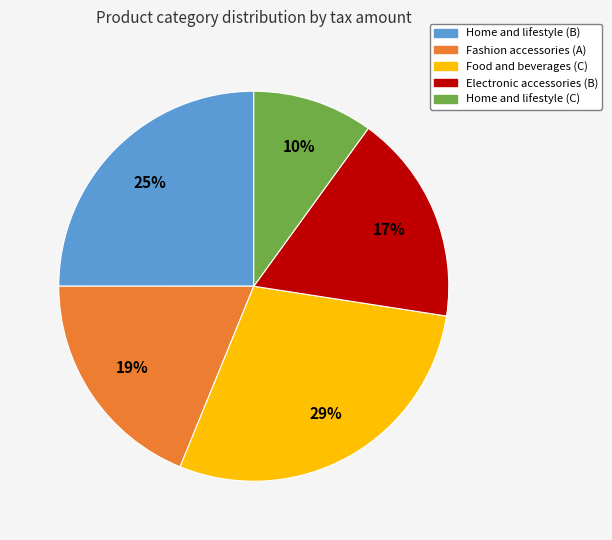

The Food and beverages (C) slice represents 39% of the pie. True or false?

False